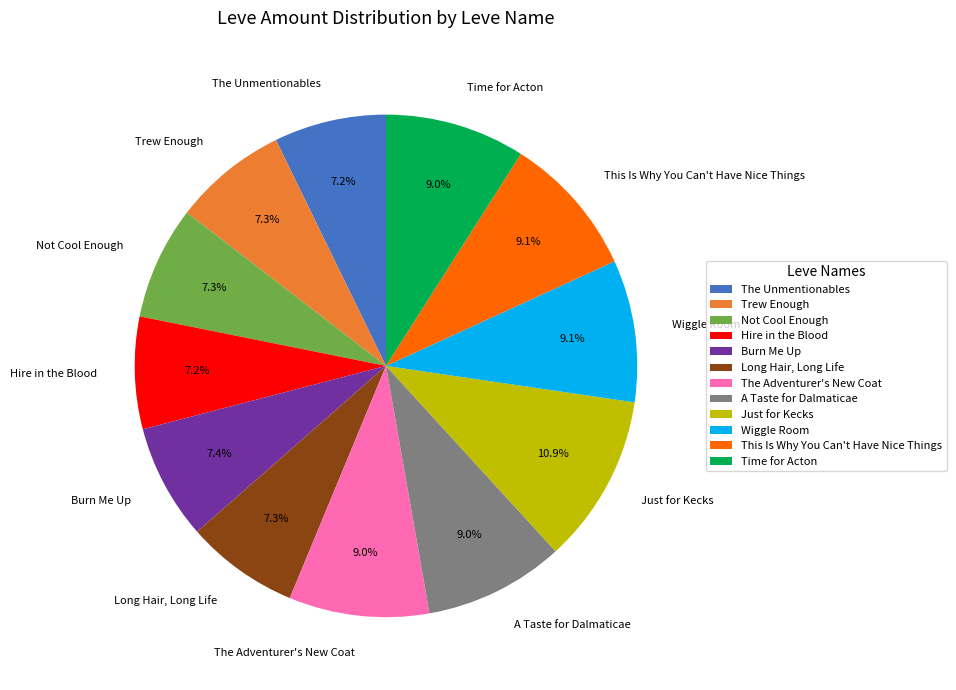

To the nearest percent, what portion does Just for Kecks represent?

11%